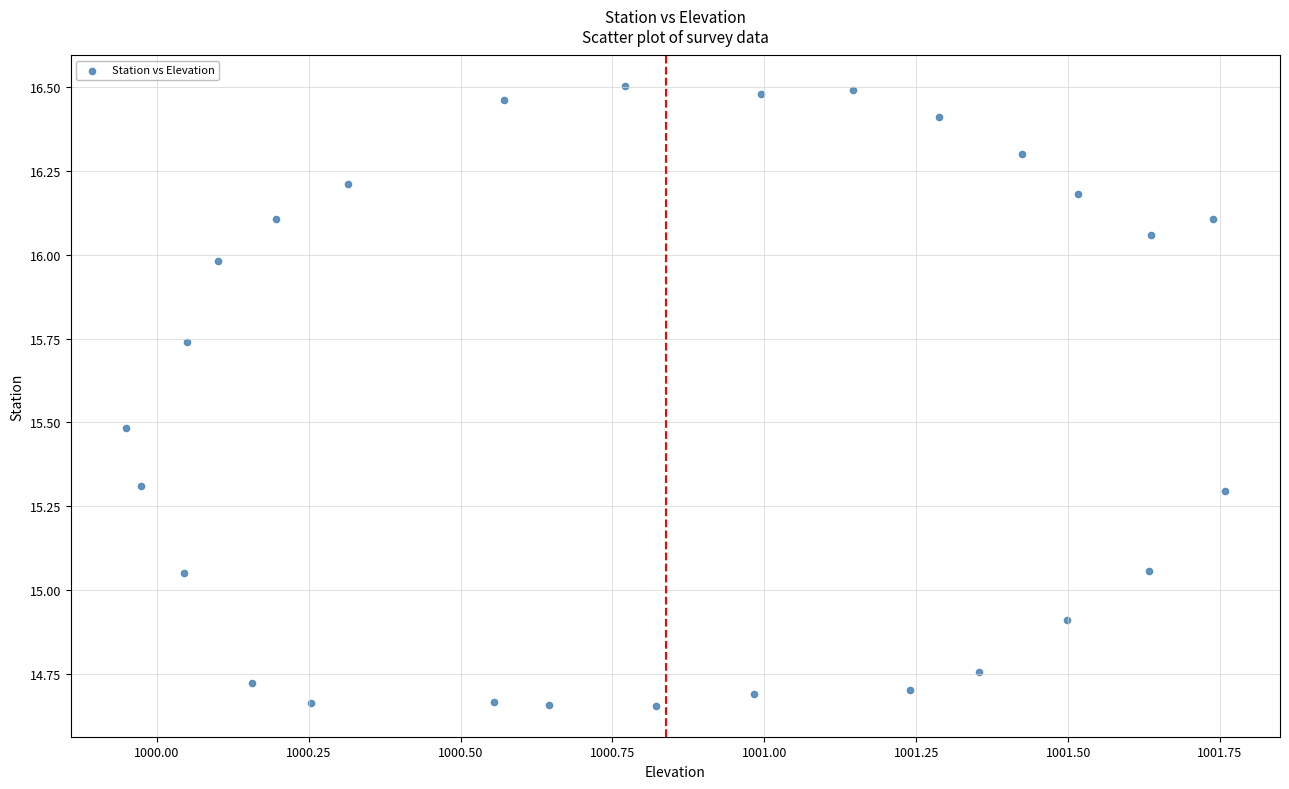

What is the range of Y values (max minus min)?

1.8